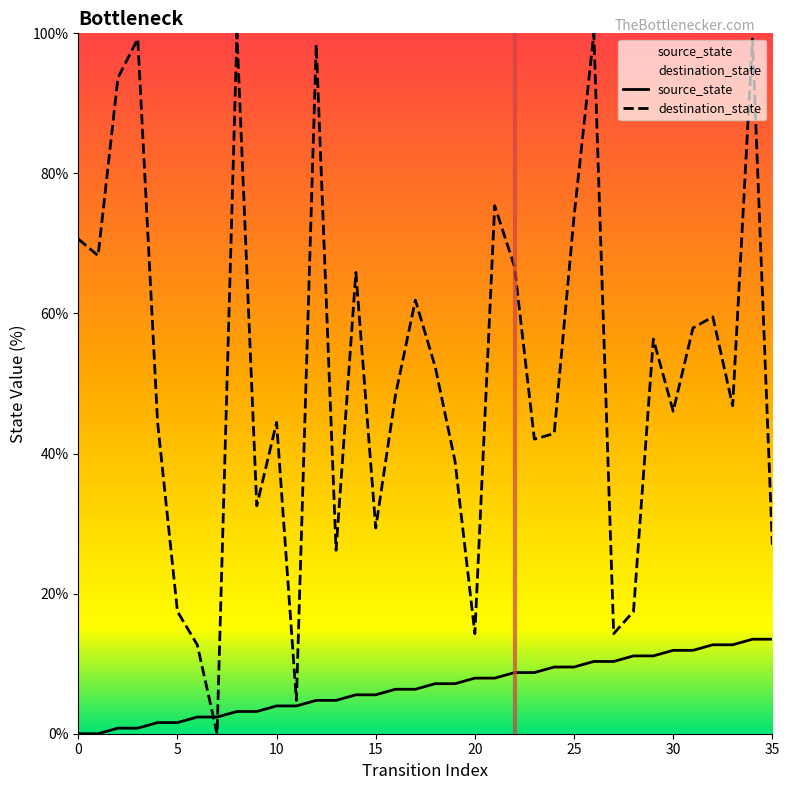

Where is source_state nearest to the value 6?

16